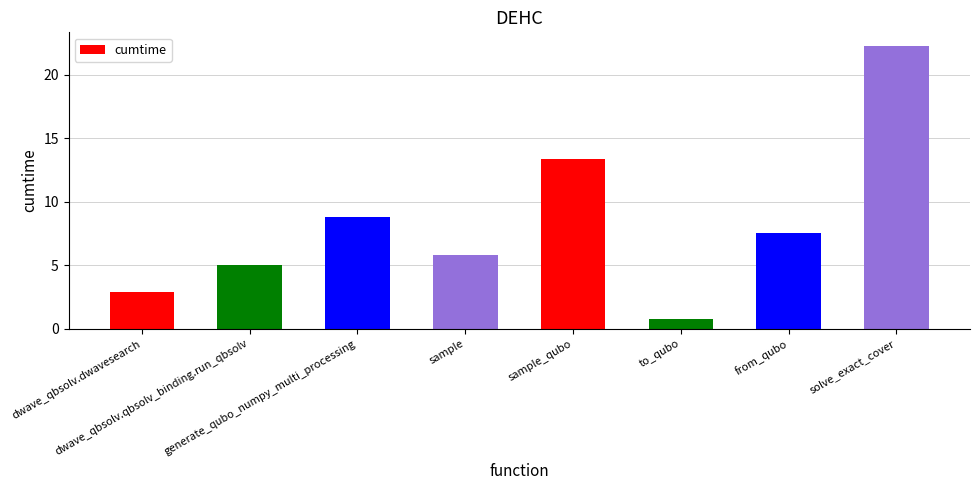

What is the difference between the second highest and second lowest values?

10.5